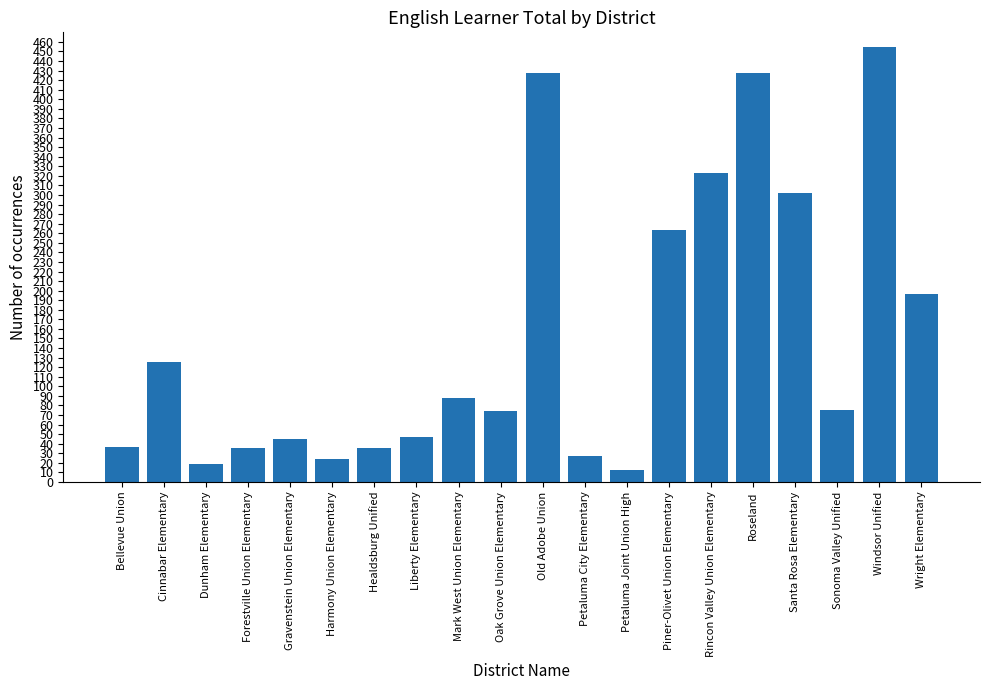

What is the average value?

152